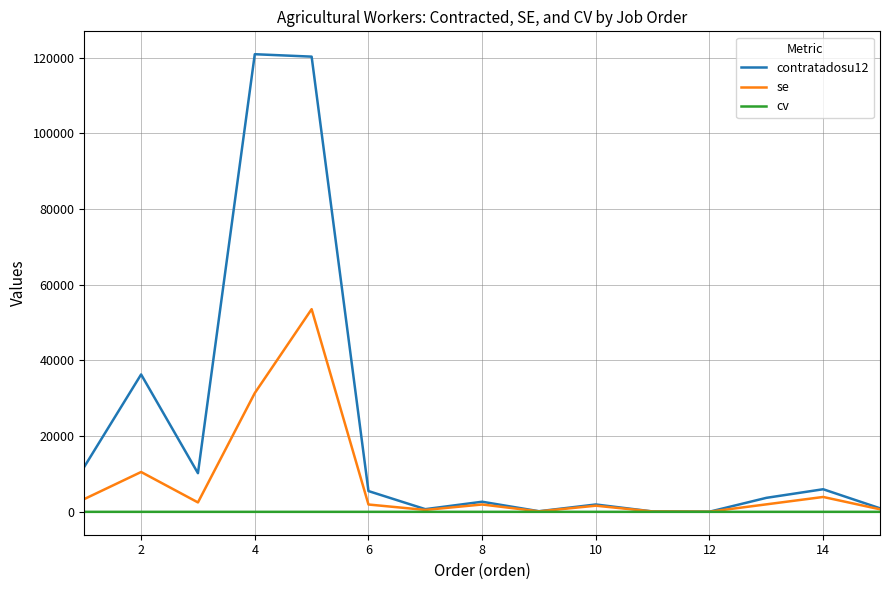

Which series has the largest range (max minus min)?

contratadosu12